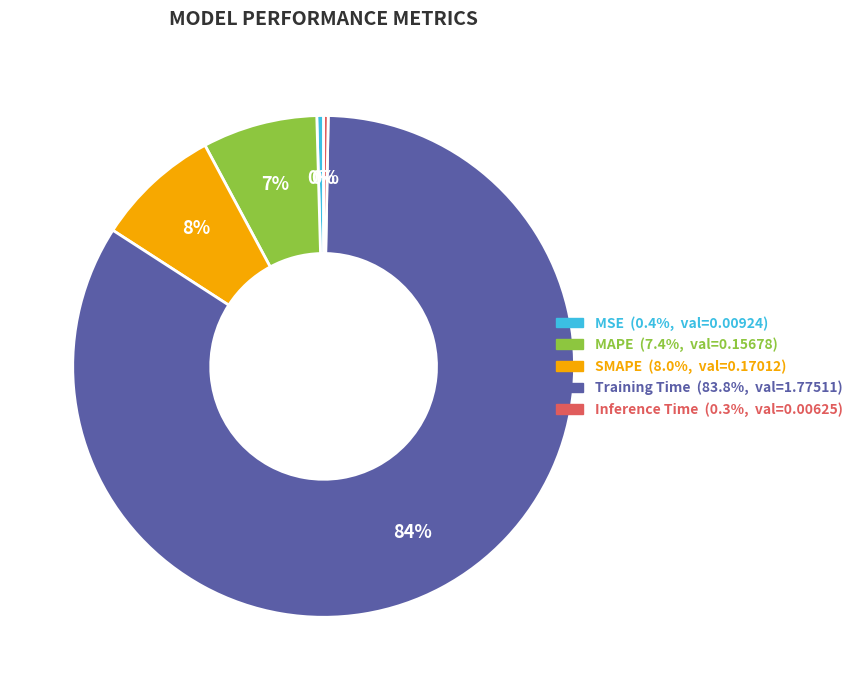

Does MAPE account for over 50% of the chart?

No